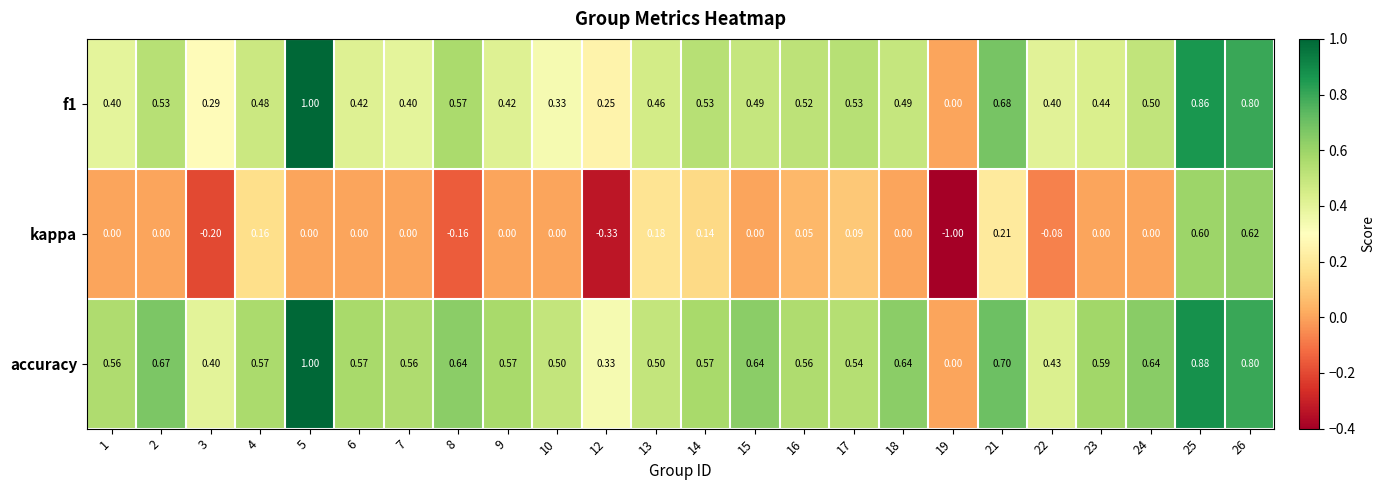

Is the value of f1 at 18 greater than the value of accuracy at 7?

No